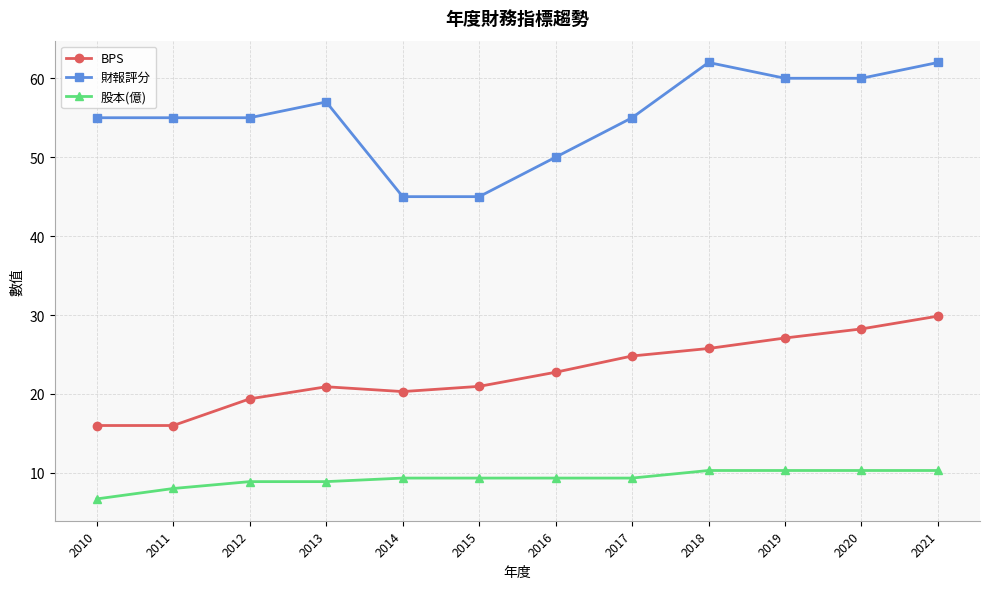

What is the sum of all 財報評分 values?

661.0